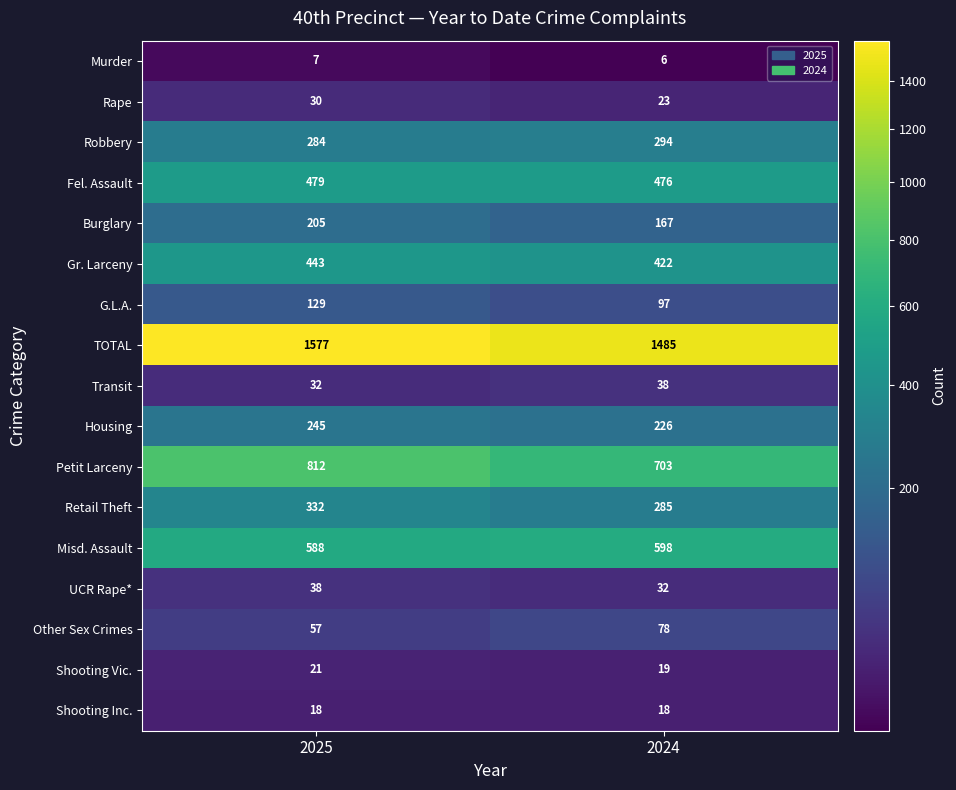

What is the smallest value displayed?

6